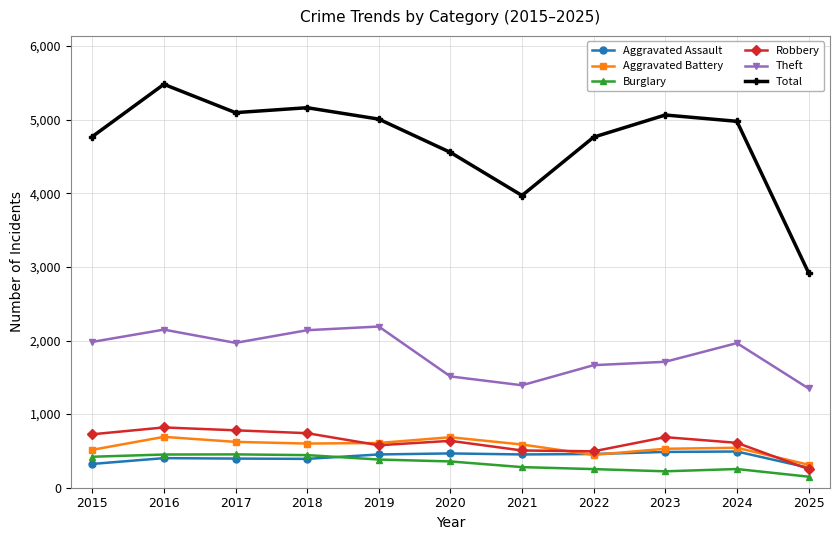

True or false: Aggravated Assault has more than 1 interior local peaks.

True